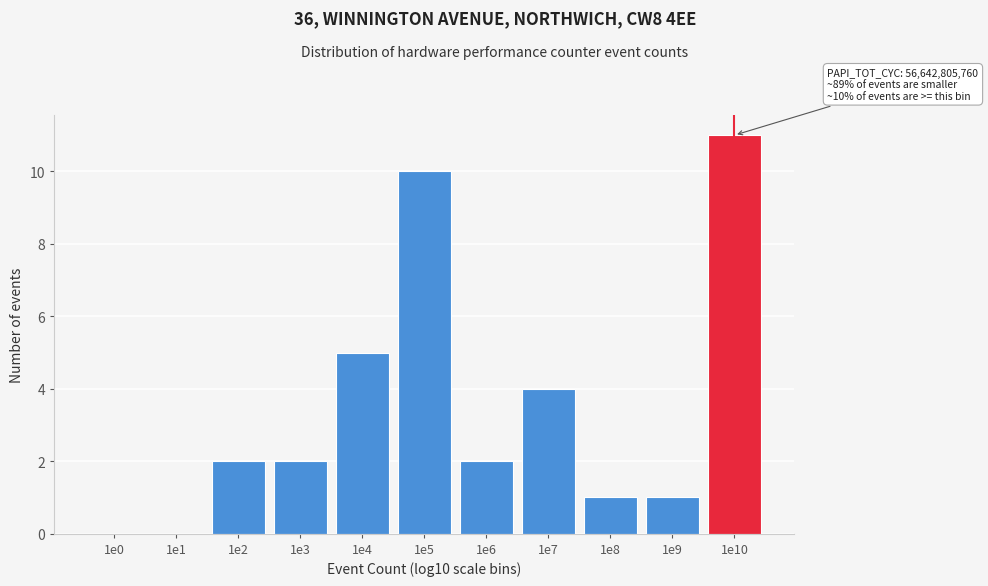

Reading left to right, list all the values displayed in this chart.

1e0=0	1e1=0	1e2=2	1e3=2	1e4=5	1e5=10	1e6=2	1e7=4	1e8=1	1e9=1	1e10=11